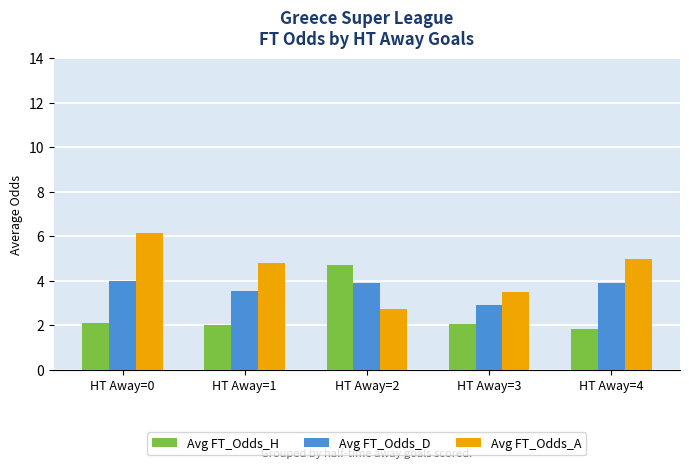

Which category has the lowest value across all series?

HT Away=4